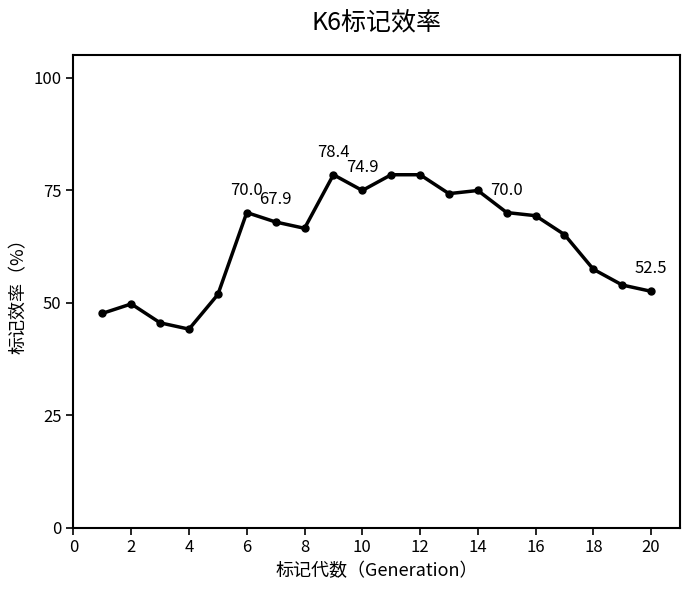

What is the greatest value displayed?

78.4